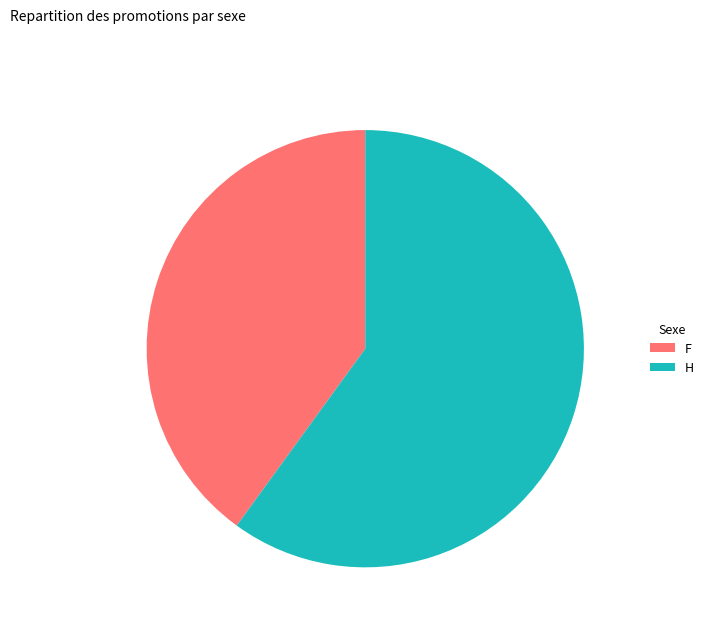

Between F and H, which is larger?

H